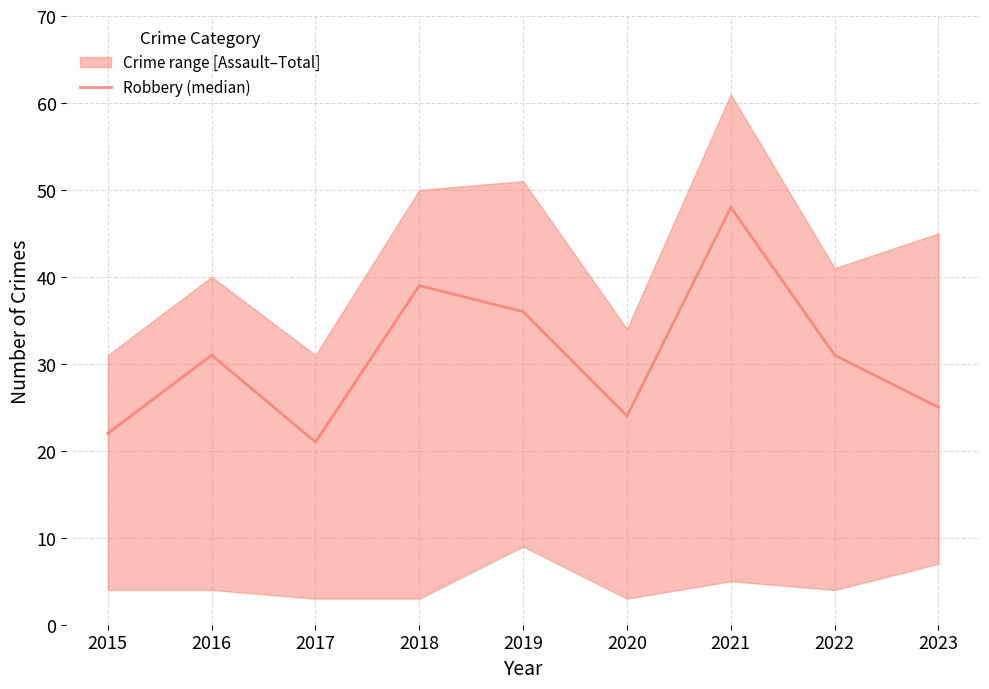

Approximately how many times larger is the value at 2015 compared to 2023?

0.9